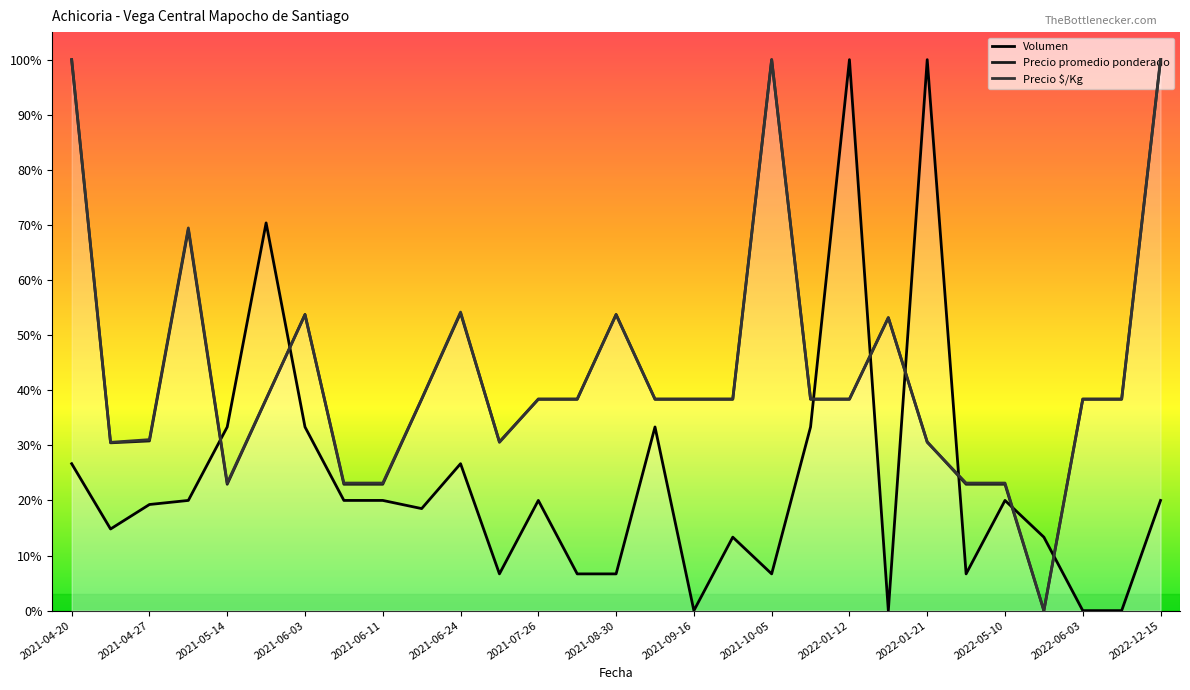

Is it true that Volumen equals 6.7 at 2021-07-30?

True